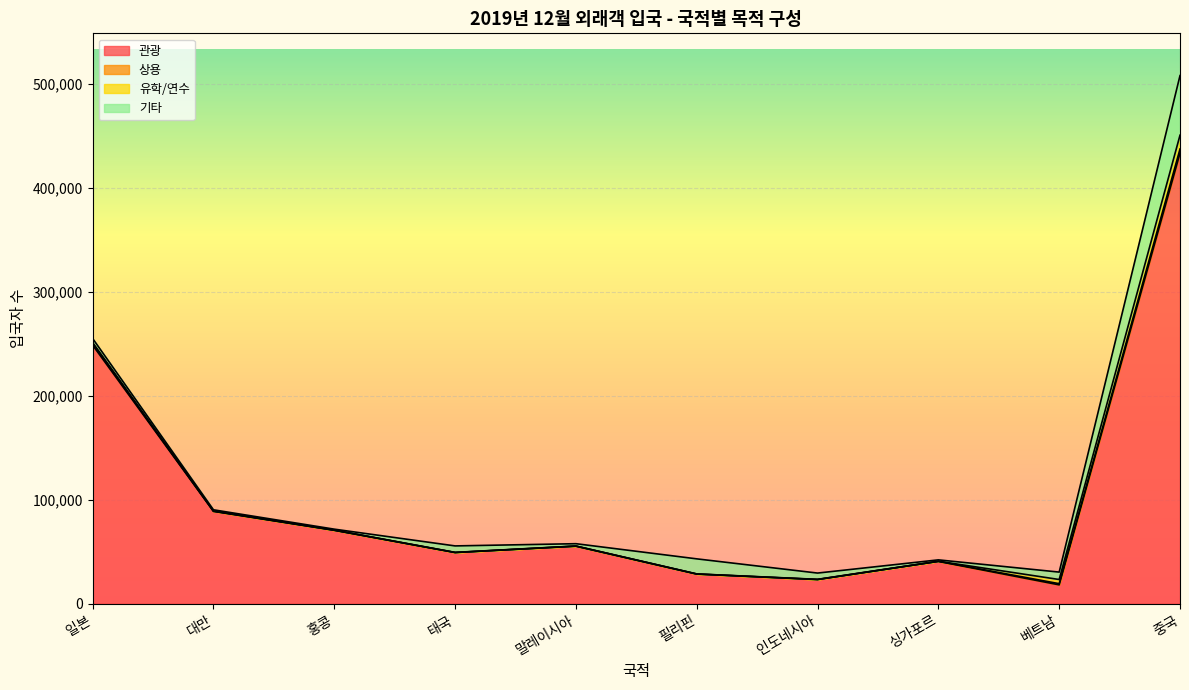

What position from the right is 인도네시아?

4